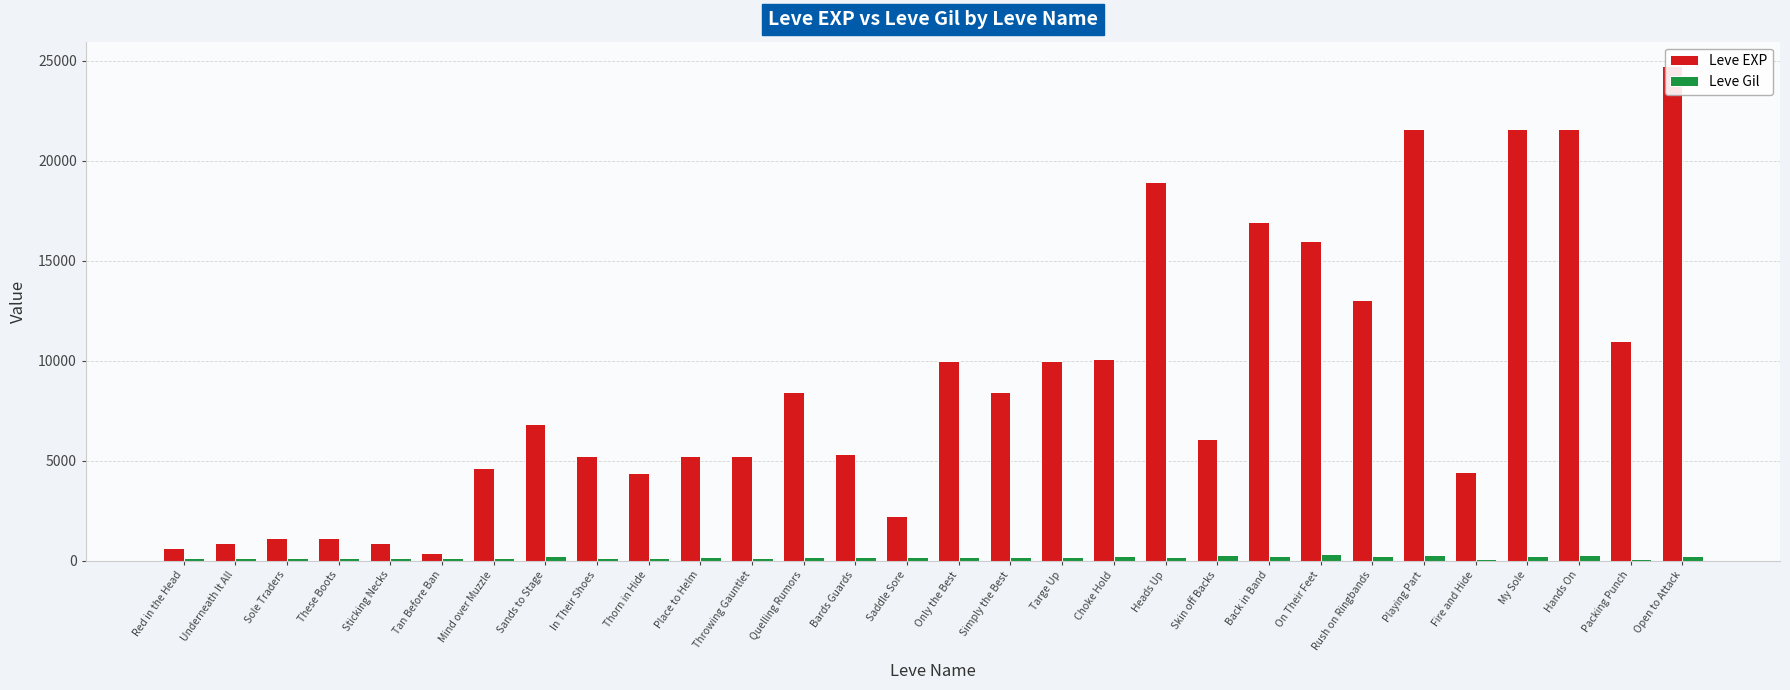

Where does the Leve Gil series first go above 170?

Sands to Stage